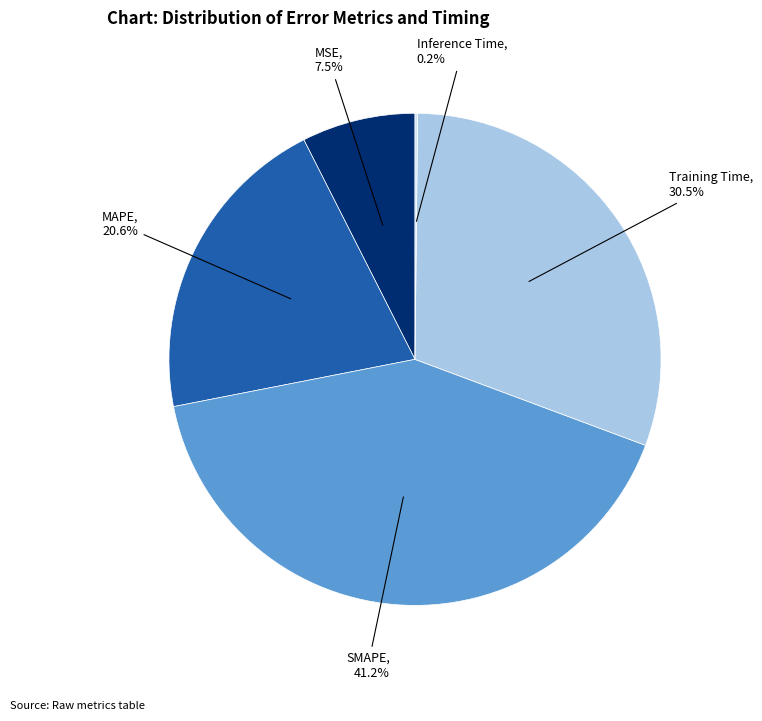

Is there a majority slice in this chart?

No